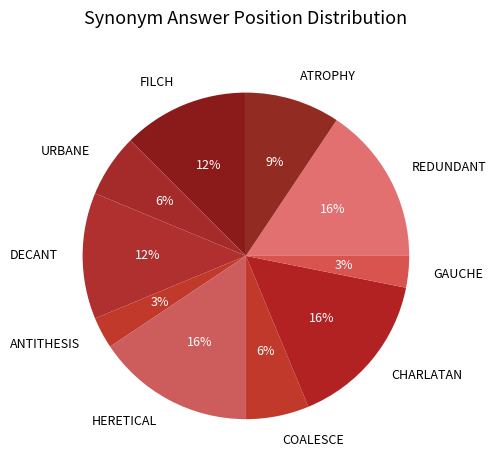

Approximately how many times larger is the value at URBANE compared to COALESCE?

1.0